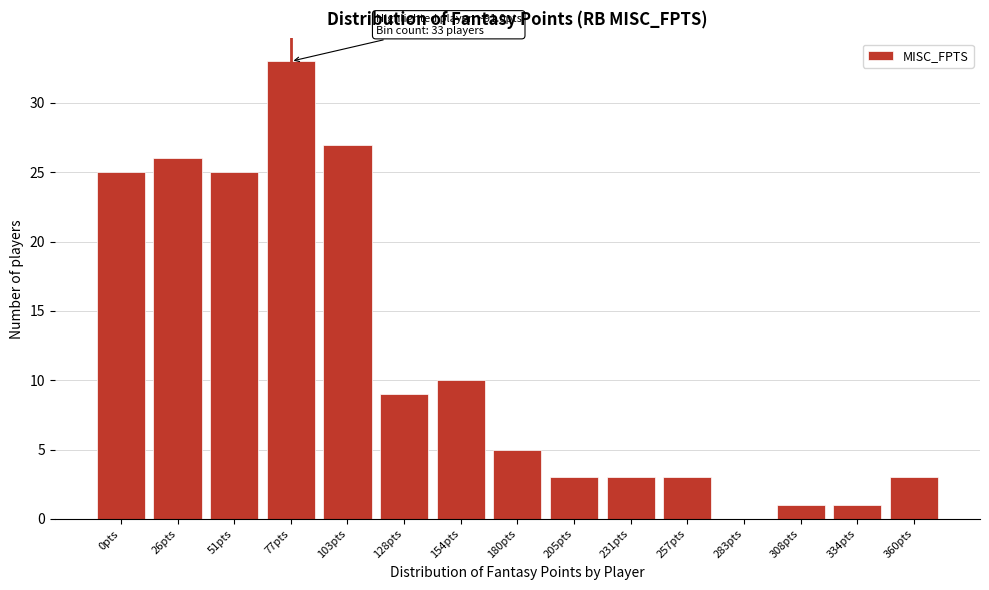

Reading left to right, list all the values displayed in this chart.

0pts=25	26pts=26	51pts=25	77pts=33	103pts=27	128pts=9	154pts=10	180pts=5	205pts=3	231pts=3	257pts=3	283pts=0	308pts=1	334pts=1	360pts=3